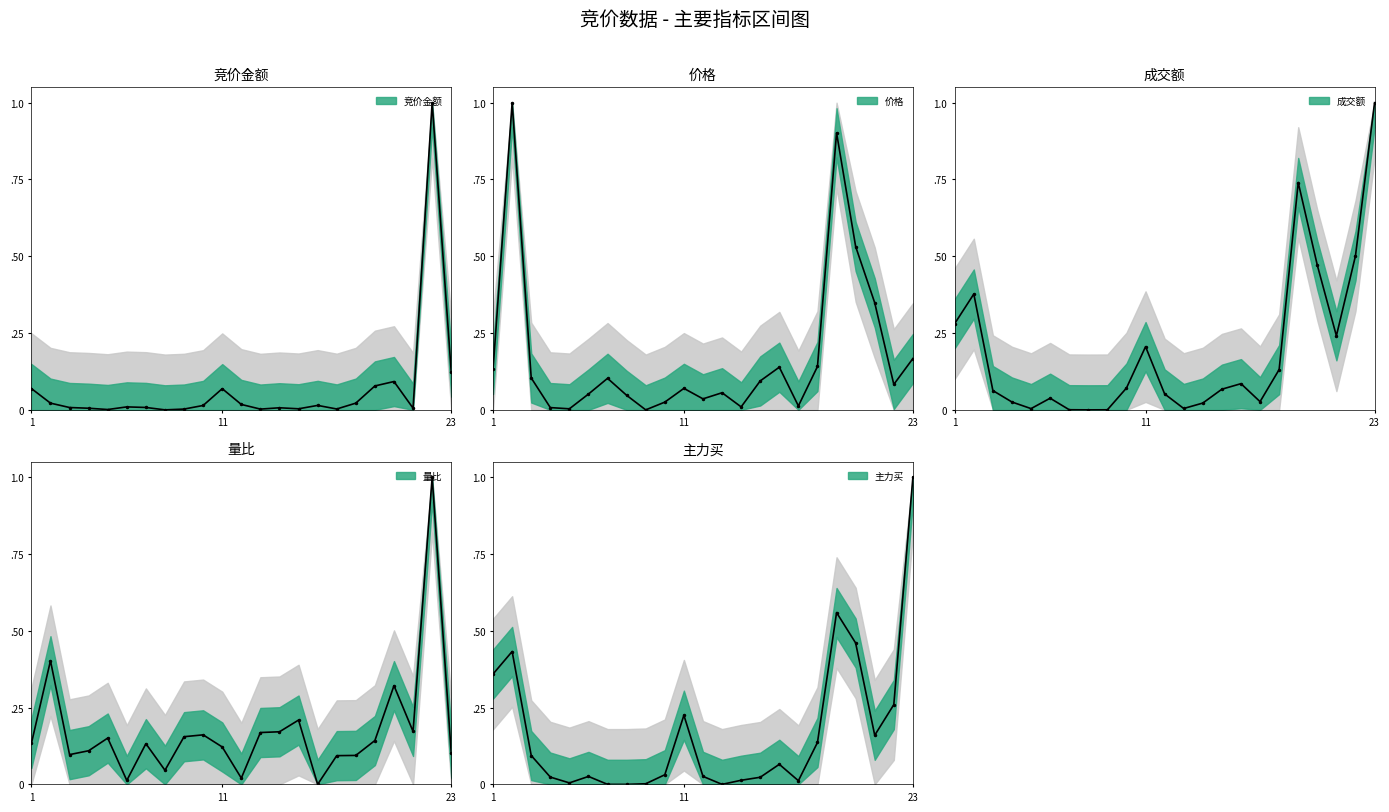

What is the maximum value shown in the chart?

1.0